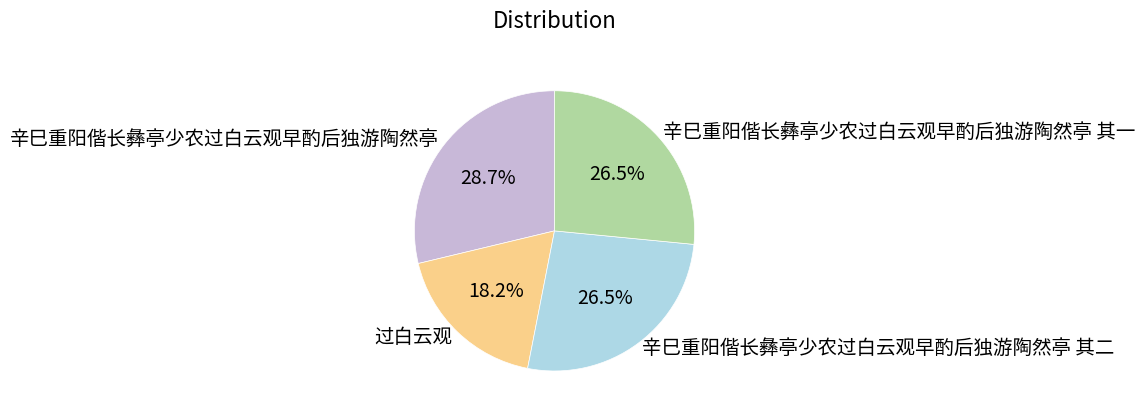

What percentage is the 辛巳重阳偕长彝亭少农过白云观早酌后独游陶然亭 slice, to the nearest percent?

29%